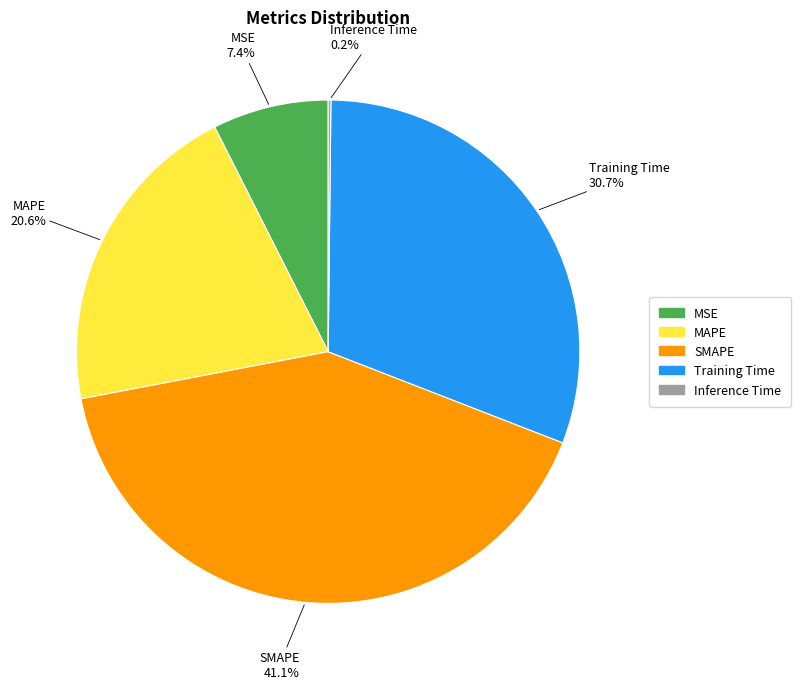

How much of the chart is everything except SMAPE?

58.9%